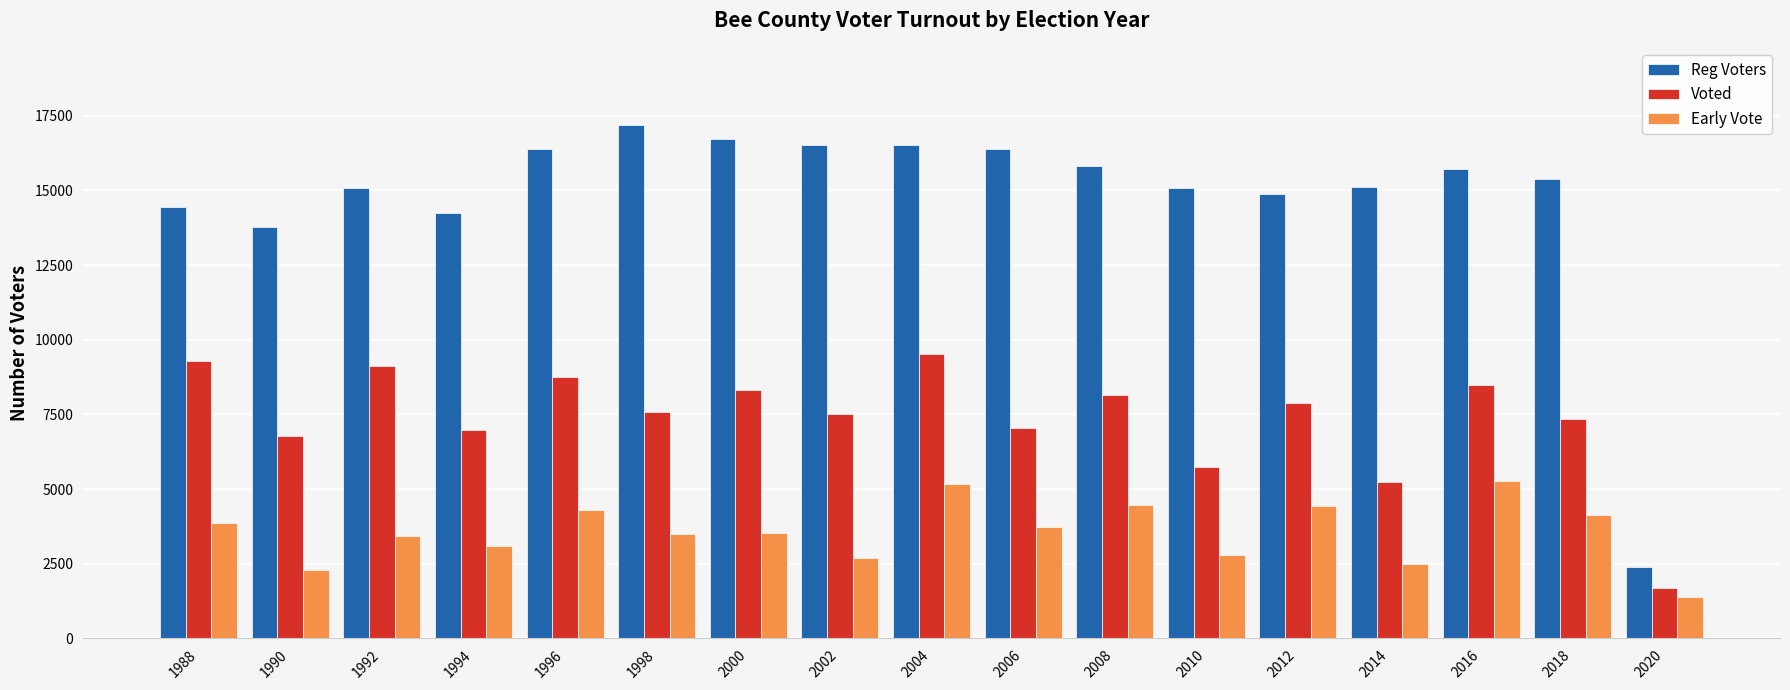

What is the sum of all Voted values?

125380